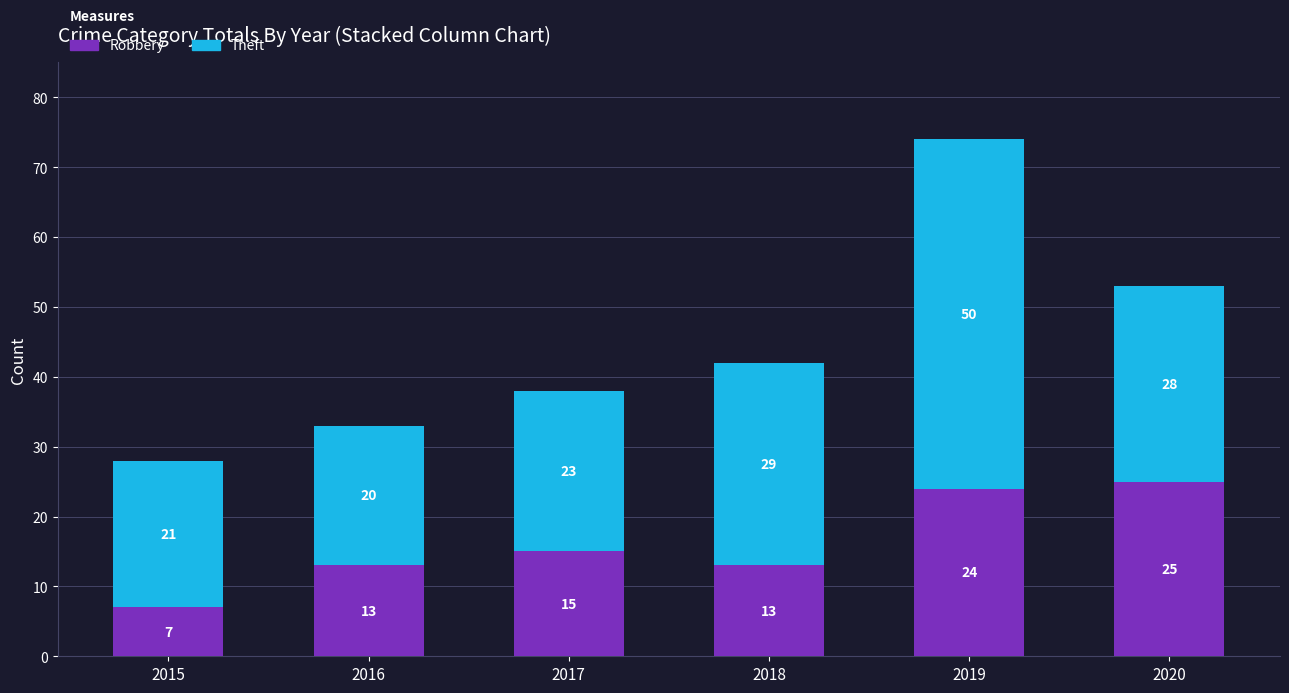

At which label does Robbery reach its minimum?

2015